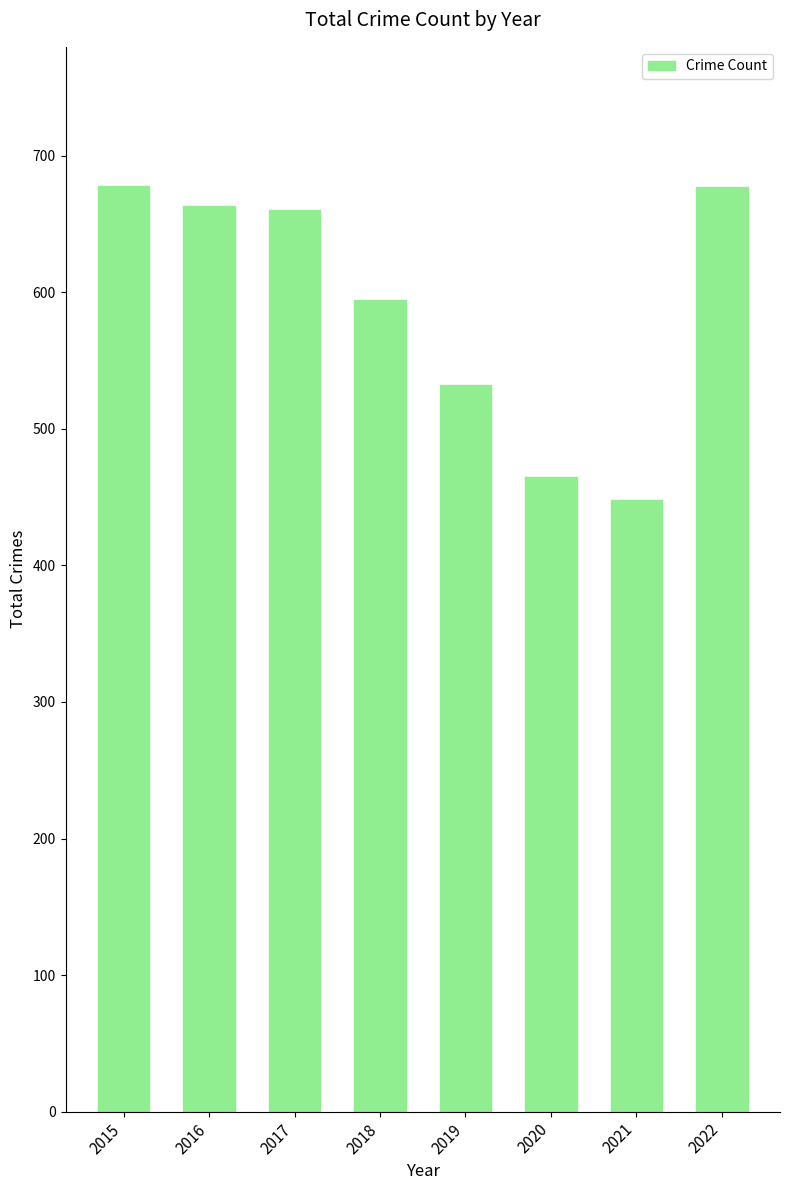

Between 2022 and 2019, which is larger?

2022